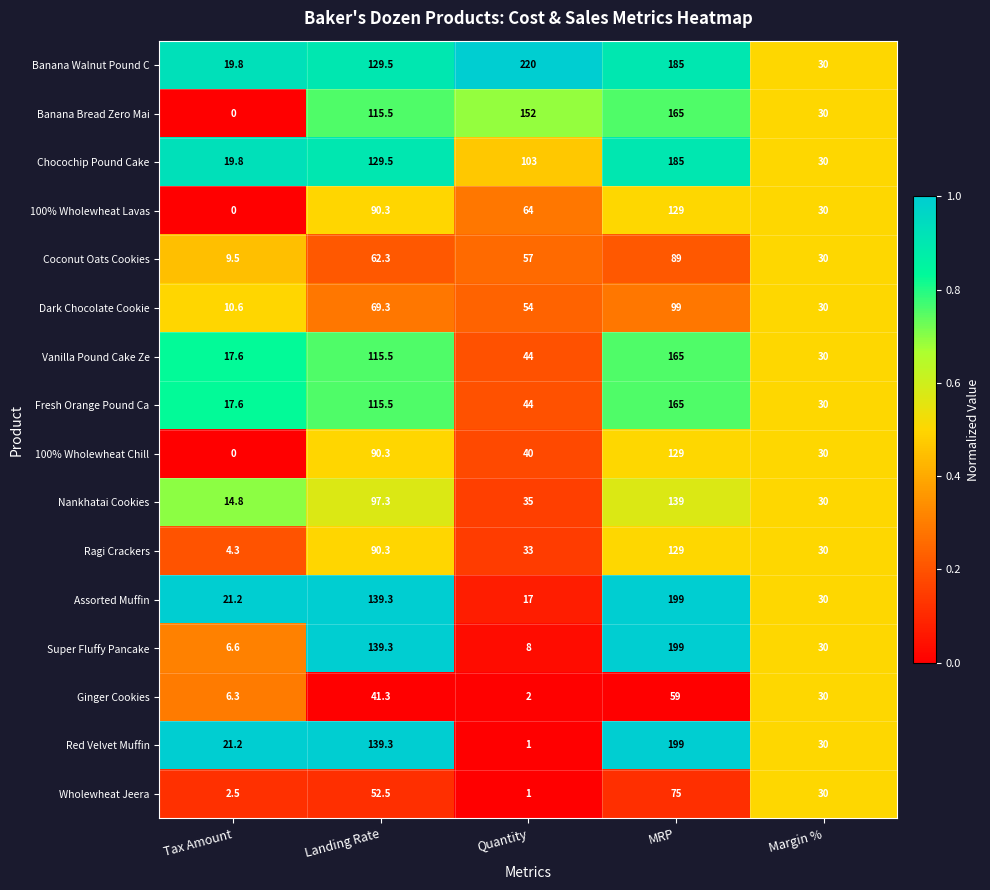

At which category is the sum across all series the highest?

MRP